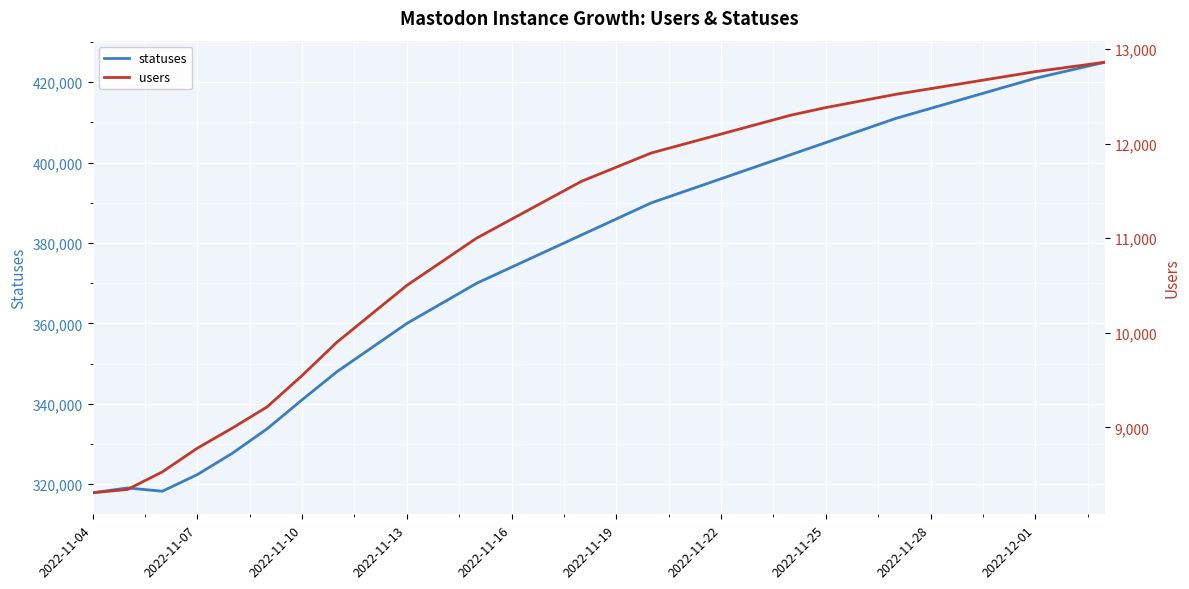

Rank the series by their average value, from highest to lowest.

statuses, users